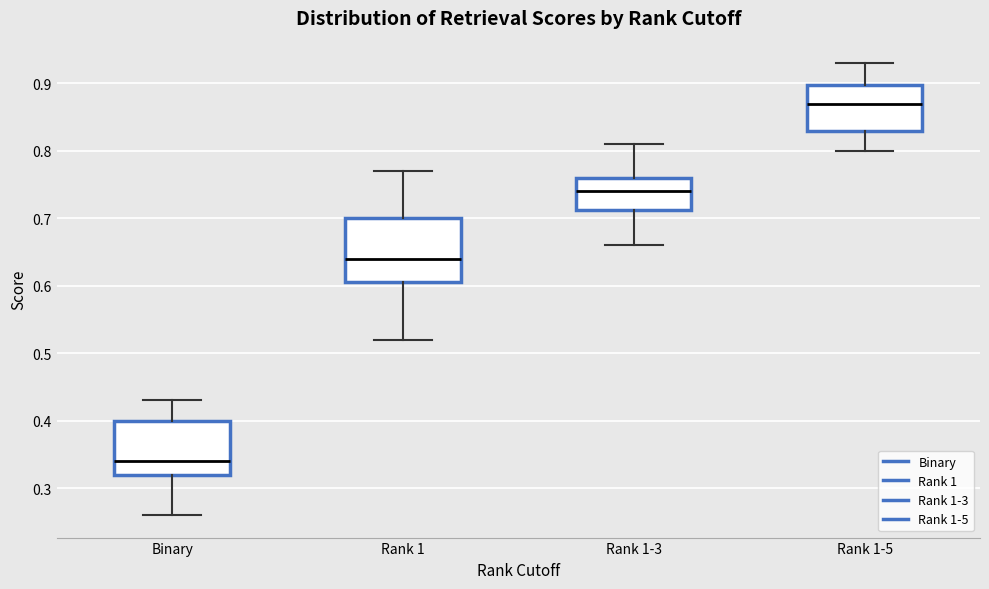

Reading left to right, transcribe this box plot: for each box, give where its median line is, the range the box spans, and where its two whiskers end, as read against the y-axis. The values are not printed on the chart, so give them approximately, as read against the axis.

Binary: median 0.34, box 0.32 to 0.40, whiskers 0.26 to 0.43
Rank 1: median 0.64, box 0.61 to 0.70, whiskers 0.52 to 0.77
Rank 1-3: median 0.74, box 0.71 to 0.76, whiskers 0.66 to 0.81
Rank 1-5: median 0.87, box 0.83 to 0.90, whiskers 0.80 to 0.93